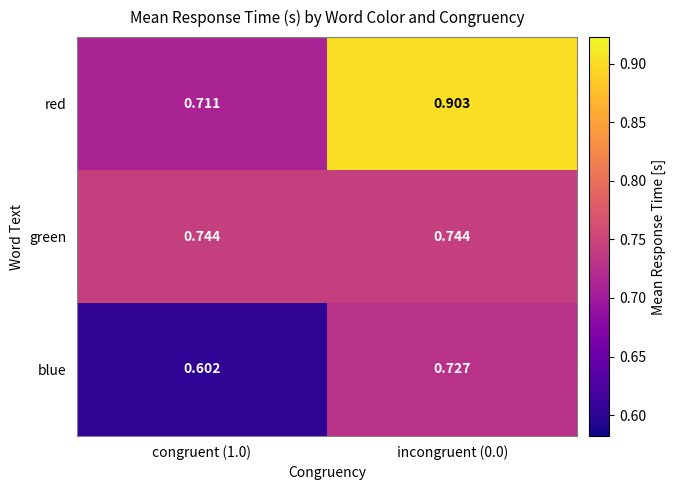

Between congruent (1.0) and incongruent (0.0), which series saw the biggest shift?

red